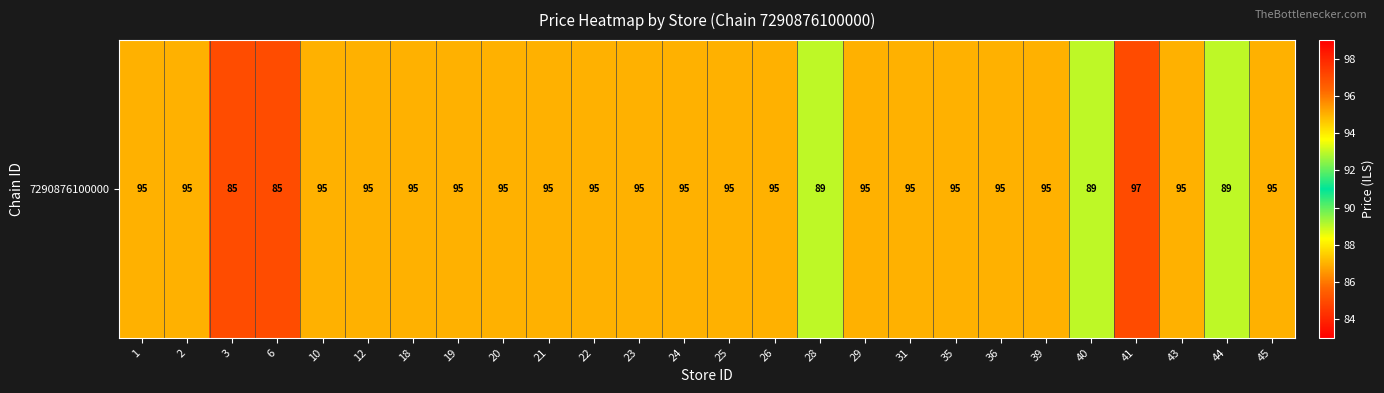

What is the sum of the values at 1 and 6?

180